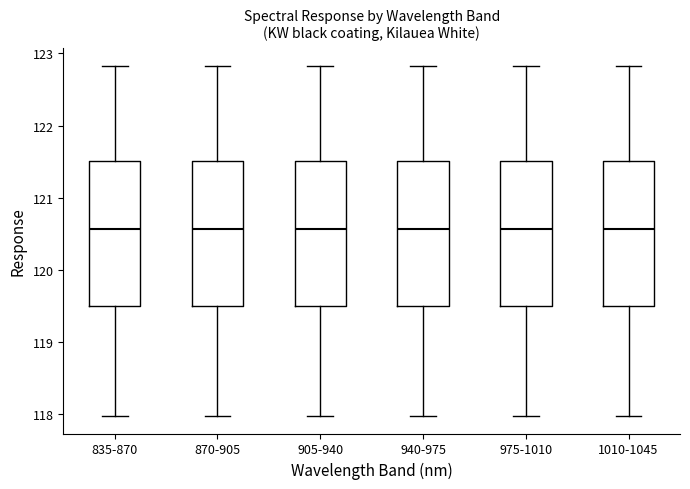

Reading left to right, transcribe this box plot: for each box, give where its median line is, the range the box spans, and where its two whiskers end, as read against the y-axis. The values are not printed on the chart, so give them approximately, as read against the axis.

835-870: median 120.6, box 119.5 to 121.5, whiskers 118.0 to 122.8
870-905: median 120.6, box 119.5 to 121.5, whiskers 118.0 to 122.8
905-940: median 120.6, box 119.5 to 121.5, whiskers 118.0 to 122.8
940-975: median 120.6, box 119.5 to 121.5, whiskers 118.0 to 122.8
975-1010: median 120.6, box 119.5 to 121.5, whiskers 118.0 to 122.8
1010-1045: median 120.6, box 119.5 to 121.5, whiskers 118.0 to 122.8